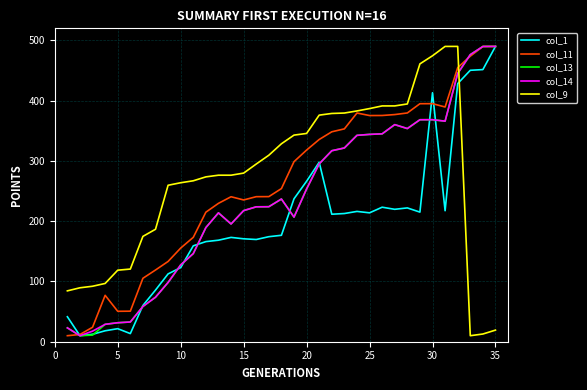

How many lines are shown in the chart?

5